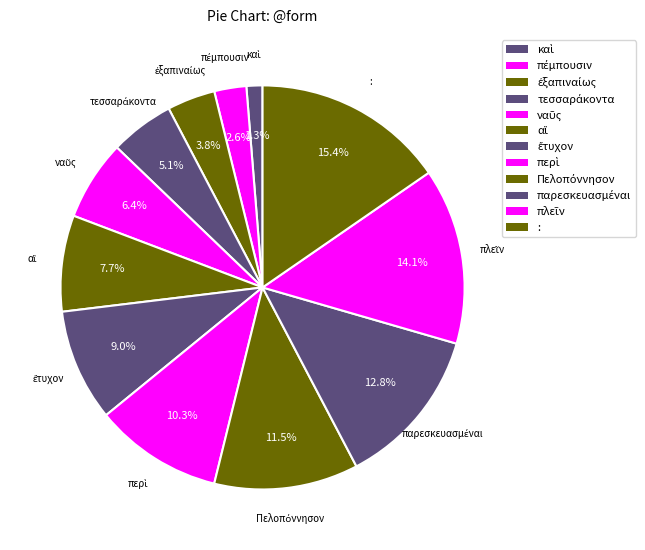

True or false: : accounts for 15% of the total.

True